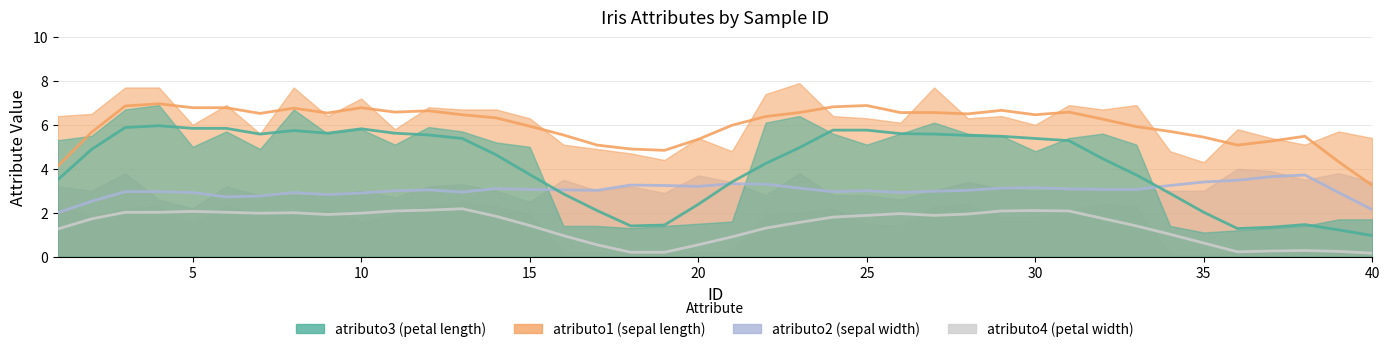

What is the difference between the maximum and minimum values in the atributo3 series?

5.8